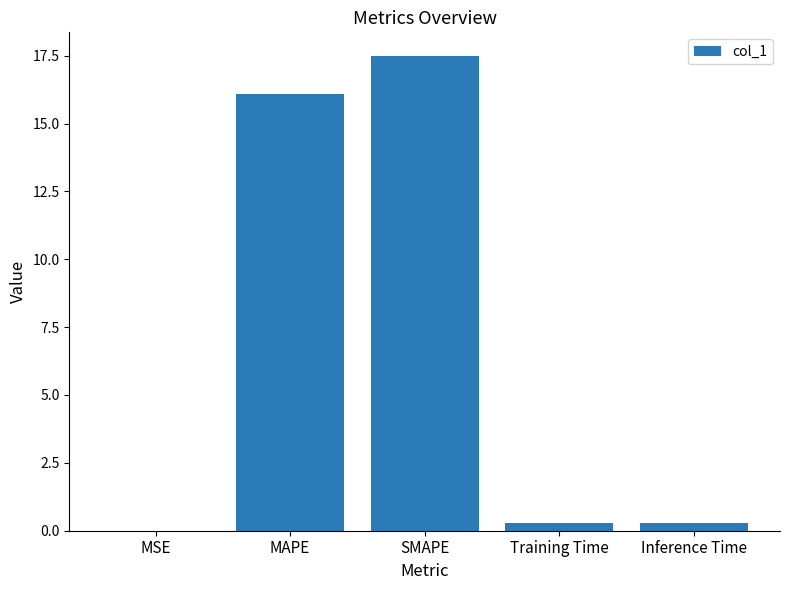

At which category does the chart reach its peak across all series?

SMAPE